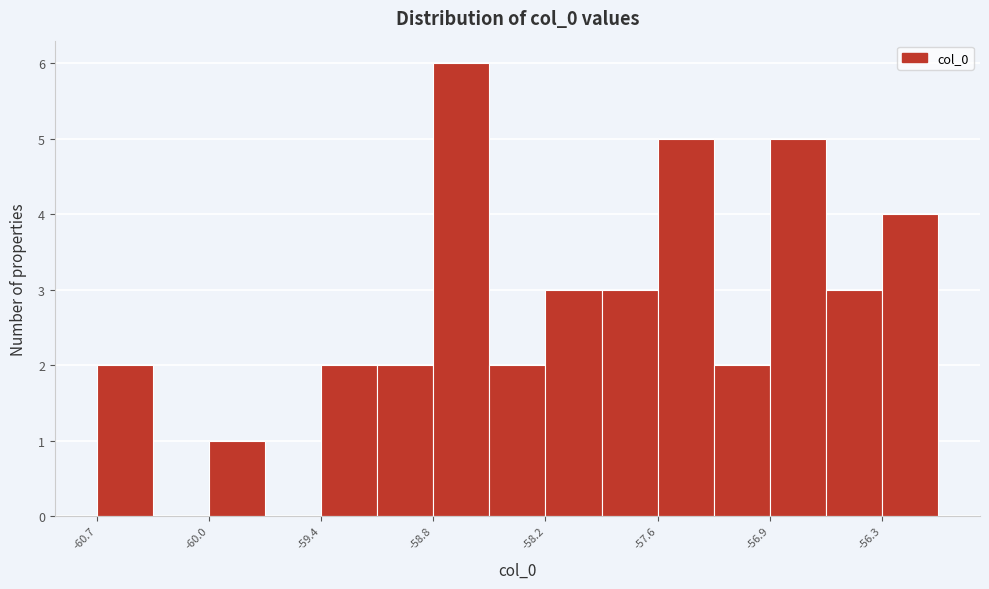

Read against the x-axis, roughly where is the centre of the tallest bar?

-58.7